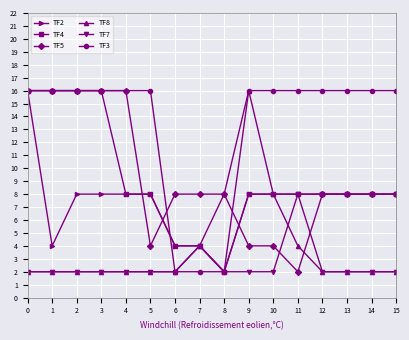

What is the value of the TF5 point at the 12th from the left?

2